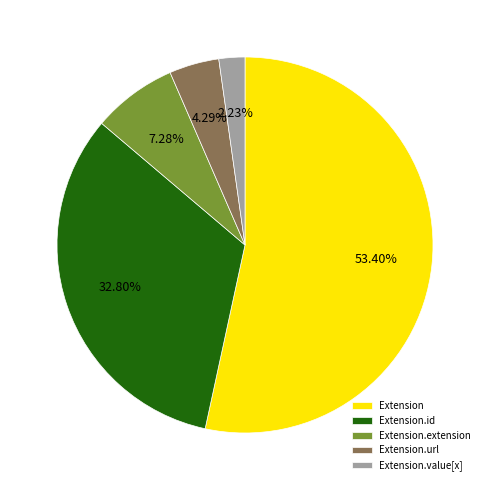

To the nearest percent, what is the difference between the largest and smallest slice percentages?

51%